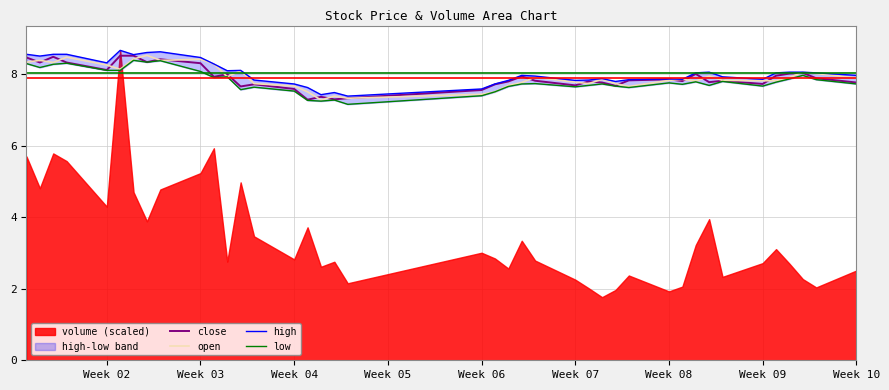

True or false: close has a value of 8.3 at Week 03.

True